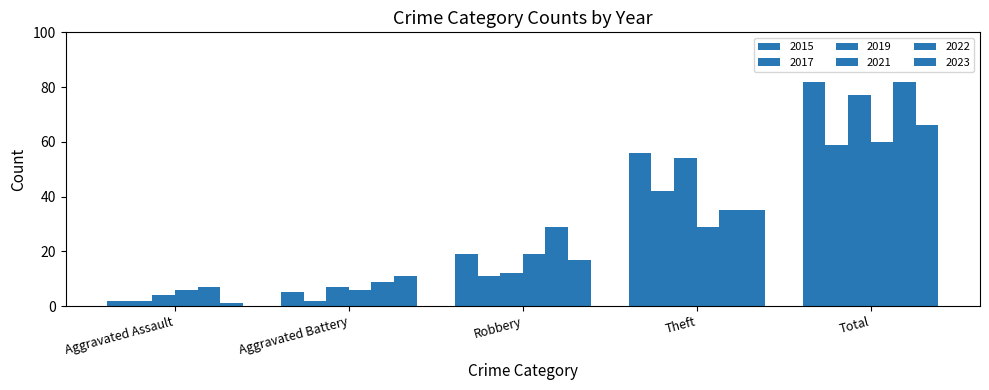

At which label is 2021 closest to 33?

Theft